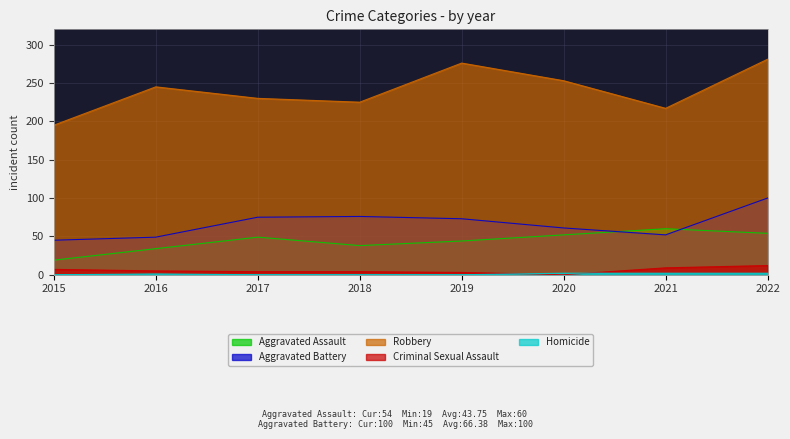

True or false: Aggravated Assault and Criminal Sexual Assault cross at least once.

False